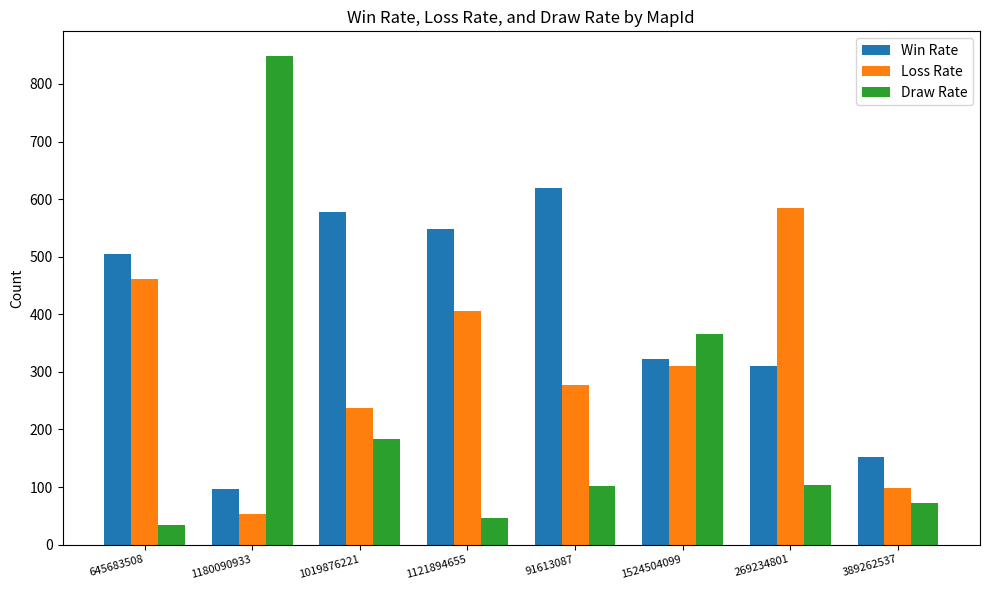

Is it true that Win Rate equals 323 at 1524504099?

True